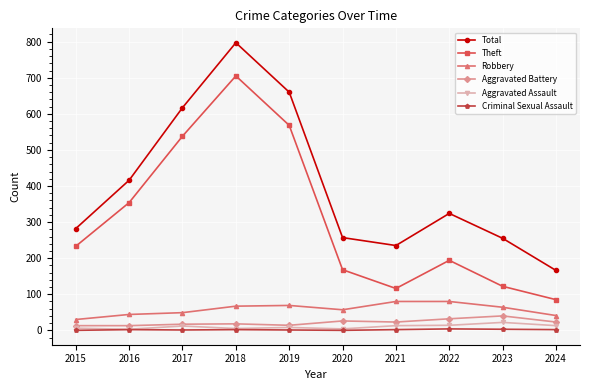

Where does the Total series first go above 324?

2016